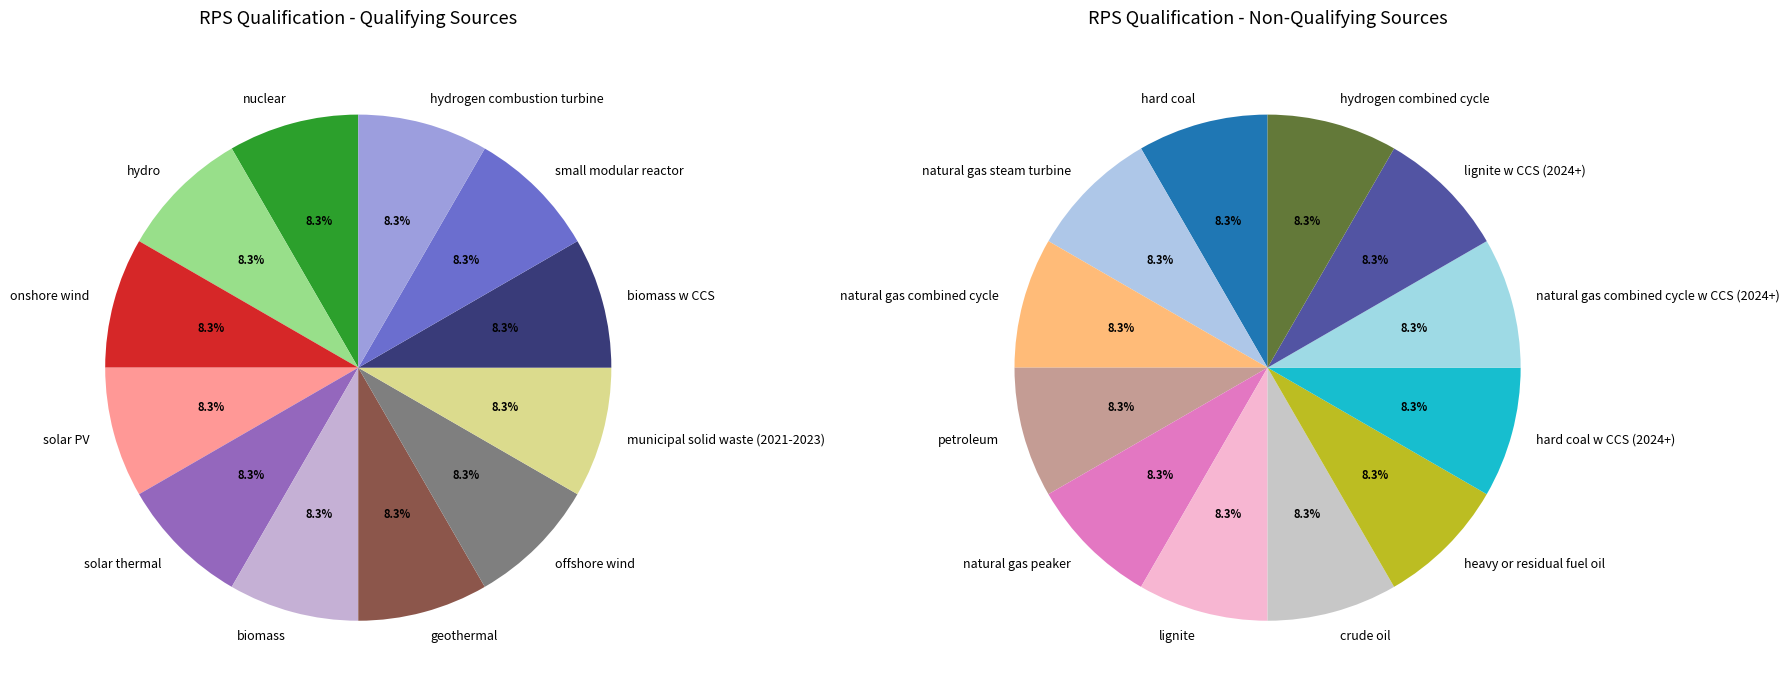

Which category has the biggest portion of the pie?

nuclear